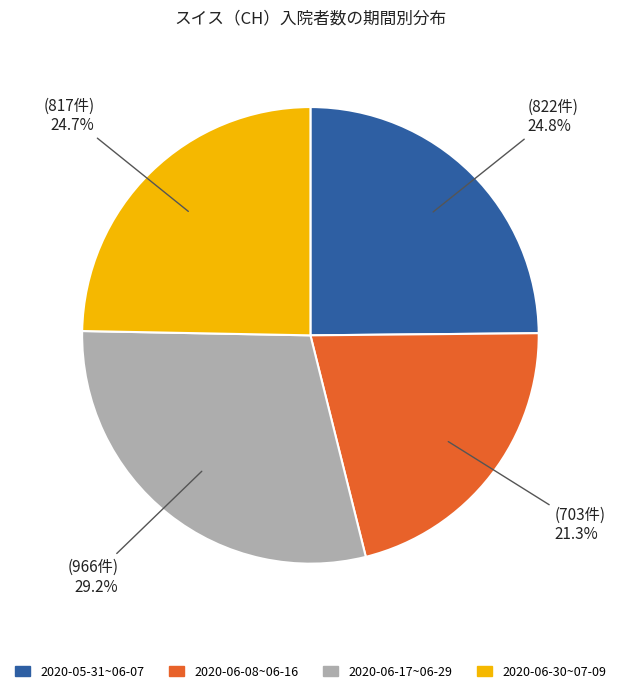

To the nearest percent, what is the difference between the largest and smallest slice percentages?

8%